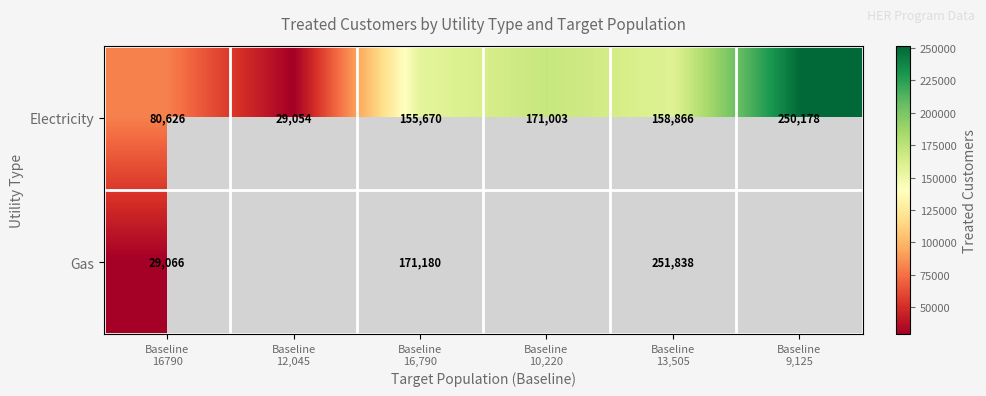

What is the sum of all Electricity values?

845397